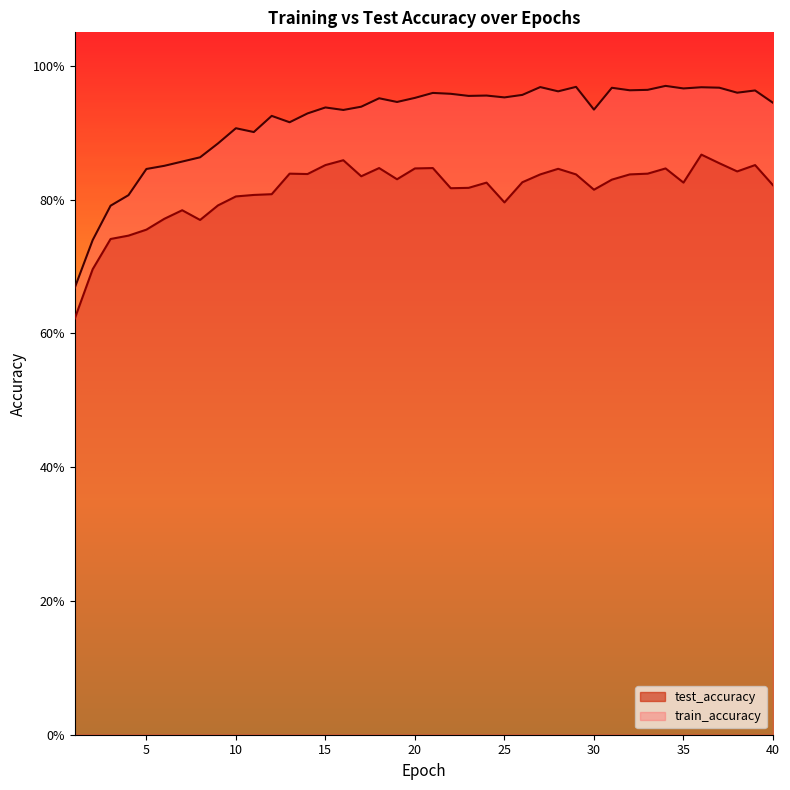

How many data points does each series have?

40